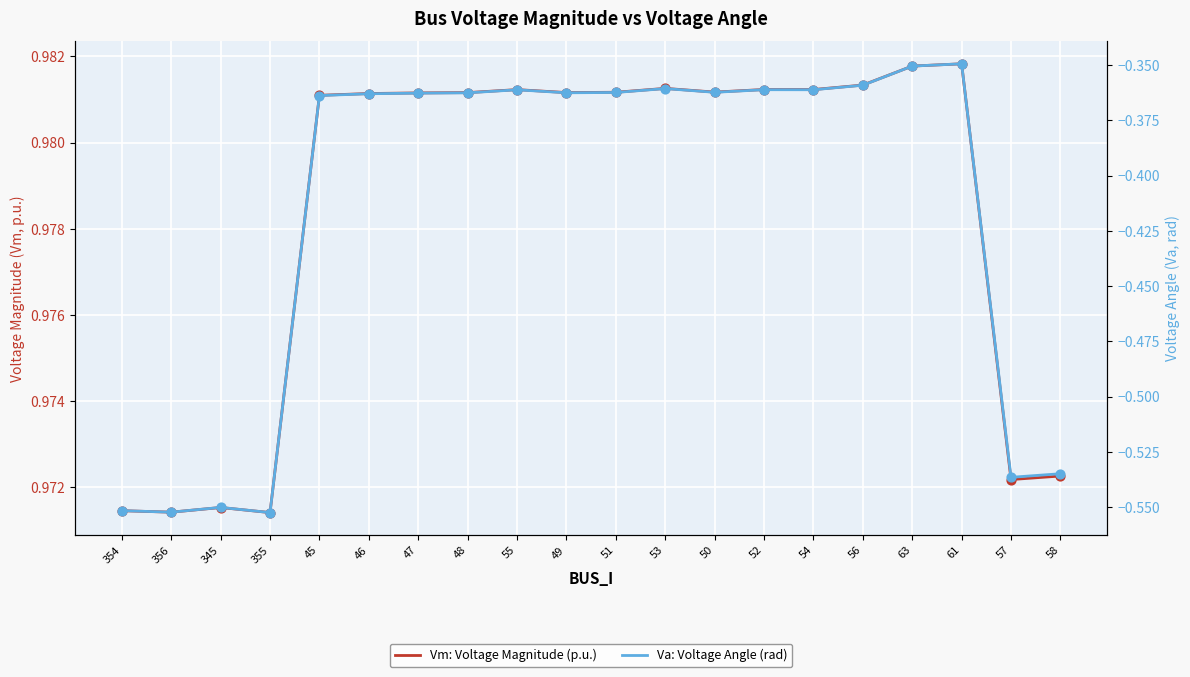

Which series has the widest spread of Y values?

Va: Voltage Angle (rad)